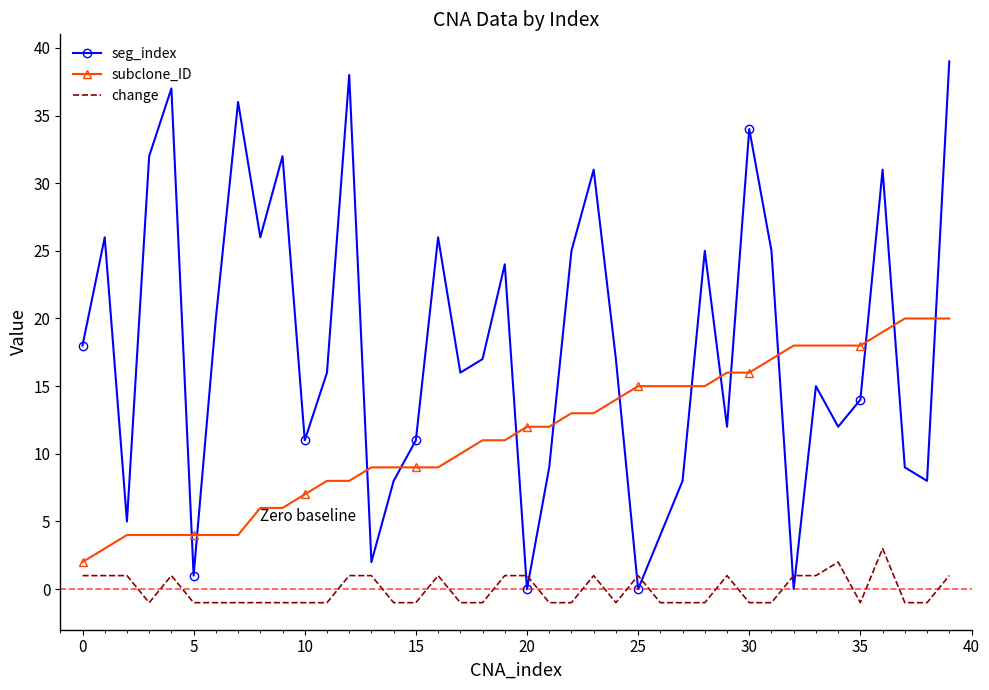

Which series has the widest spread of values?

seg_index